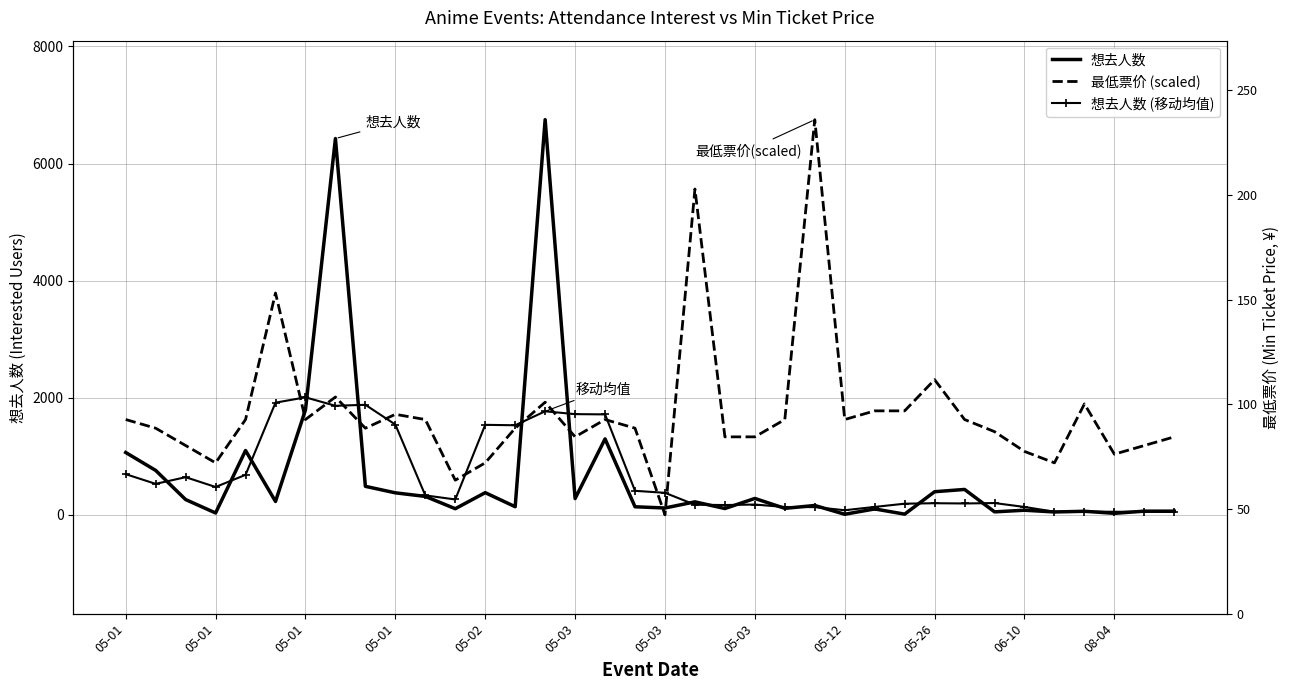

The 想去人数 (移动均值) series shows 2530.2 at 05-01. True or false?

False